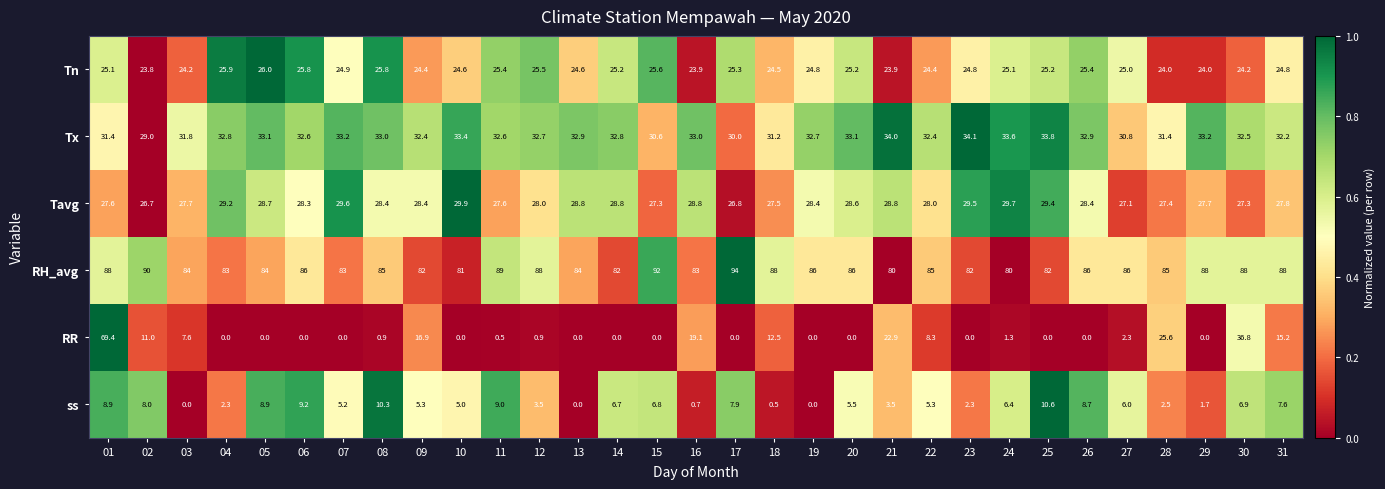

Between 03 and 09, which series saw the biggest shift?

RR